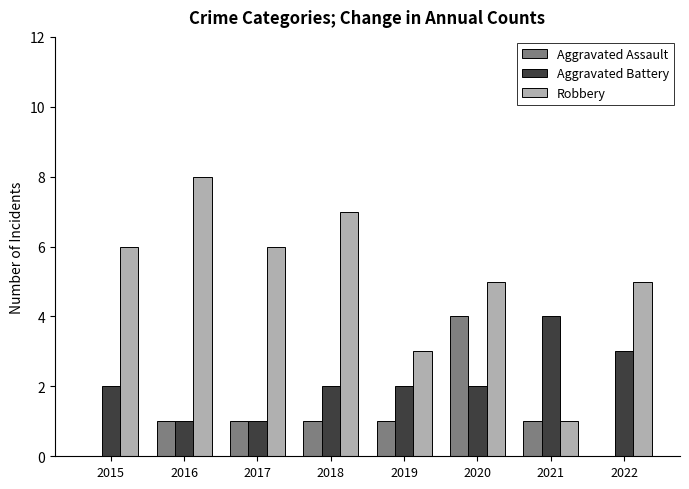

Which category has the highest value in the Aggravated Assault series?

2020